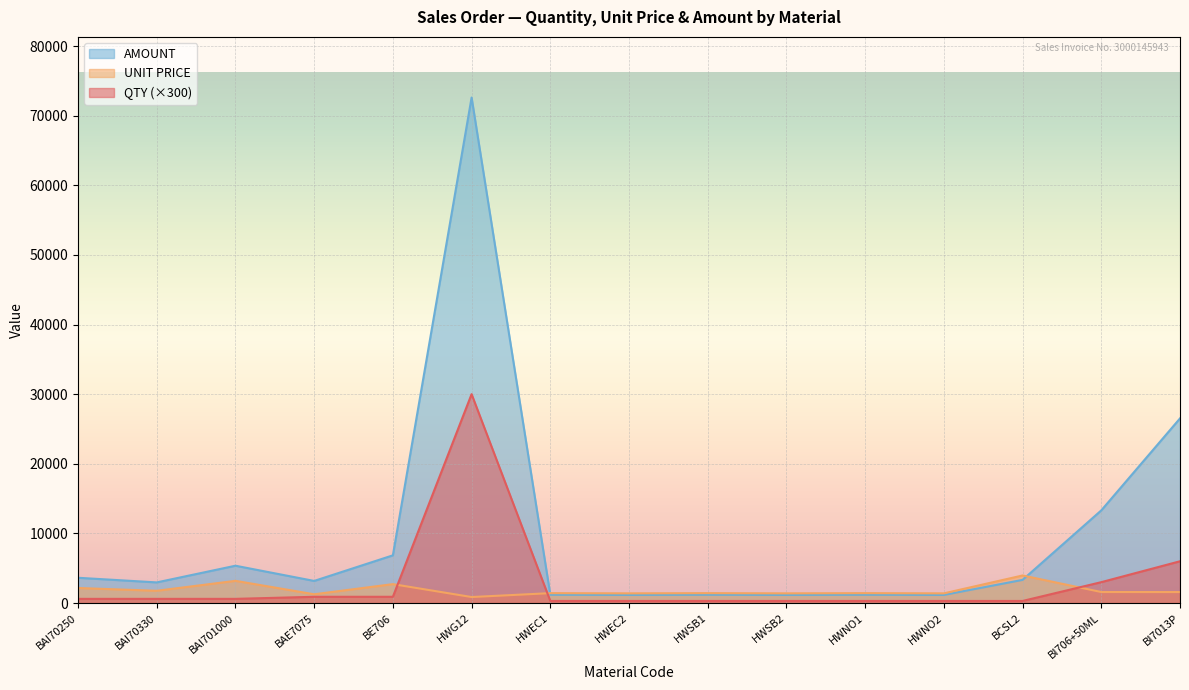

What is the sum of all QTY values?

44700.0